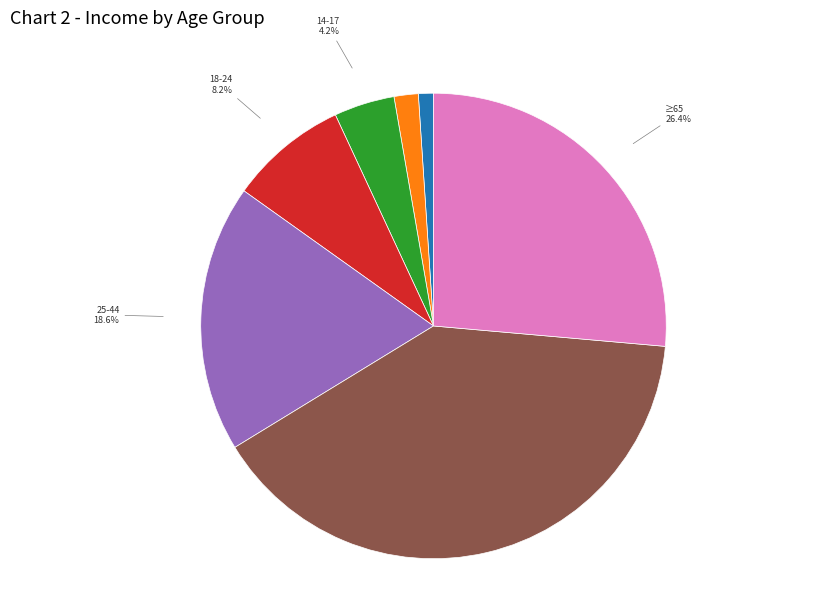

Rank the categories by value from highest to lowest.

45-64, ≥65, 25-44, 18-24, 14-17, 5-13, <5